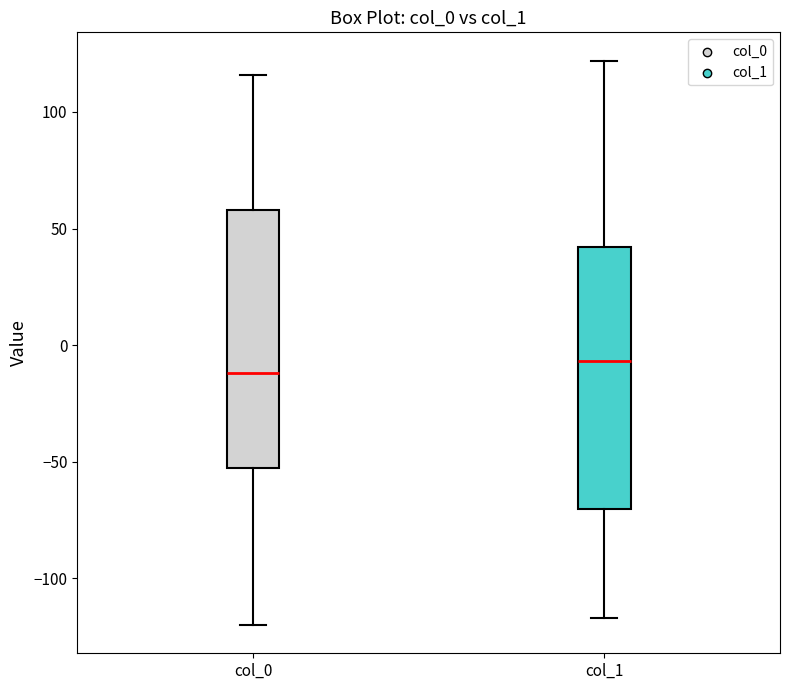

Reading left to right, transcribe this box plot: for each box, give where its median line is, the range the box spans, and where its two whiskers end, as read against the y-axis. The values are not printed on the chart, so give them approximately, as read against the axis.

col_0: median -10, box -55 to 60, whiskers -120 to 115
col_1: median -5, box -70 to 40, whiskers -115 to 120